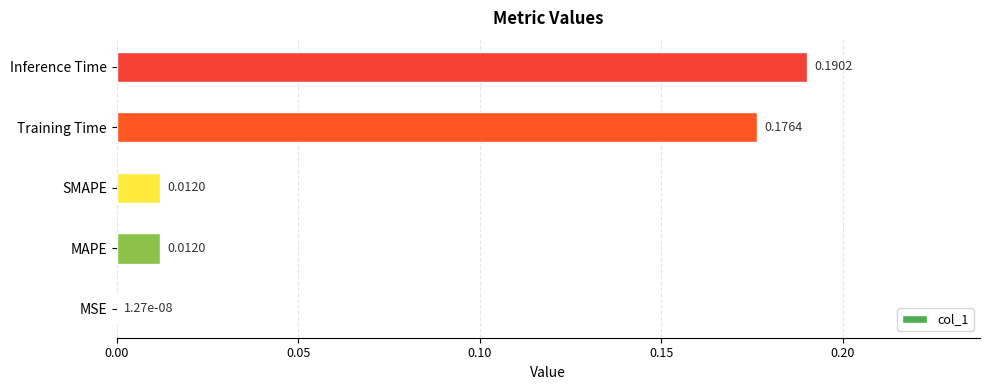

What is the sum of all values?

0.4